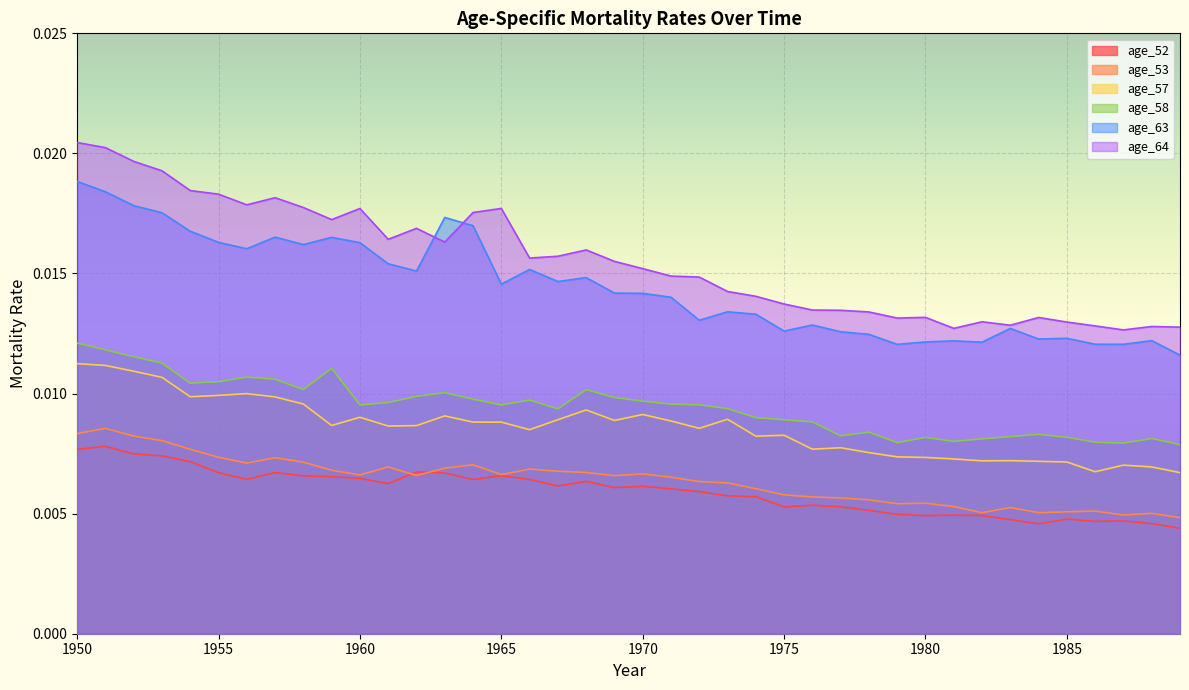

What is the total value across all series at 1973?

0.1